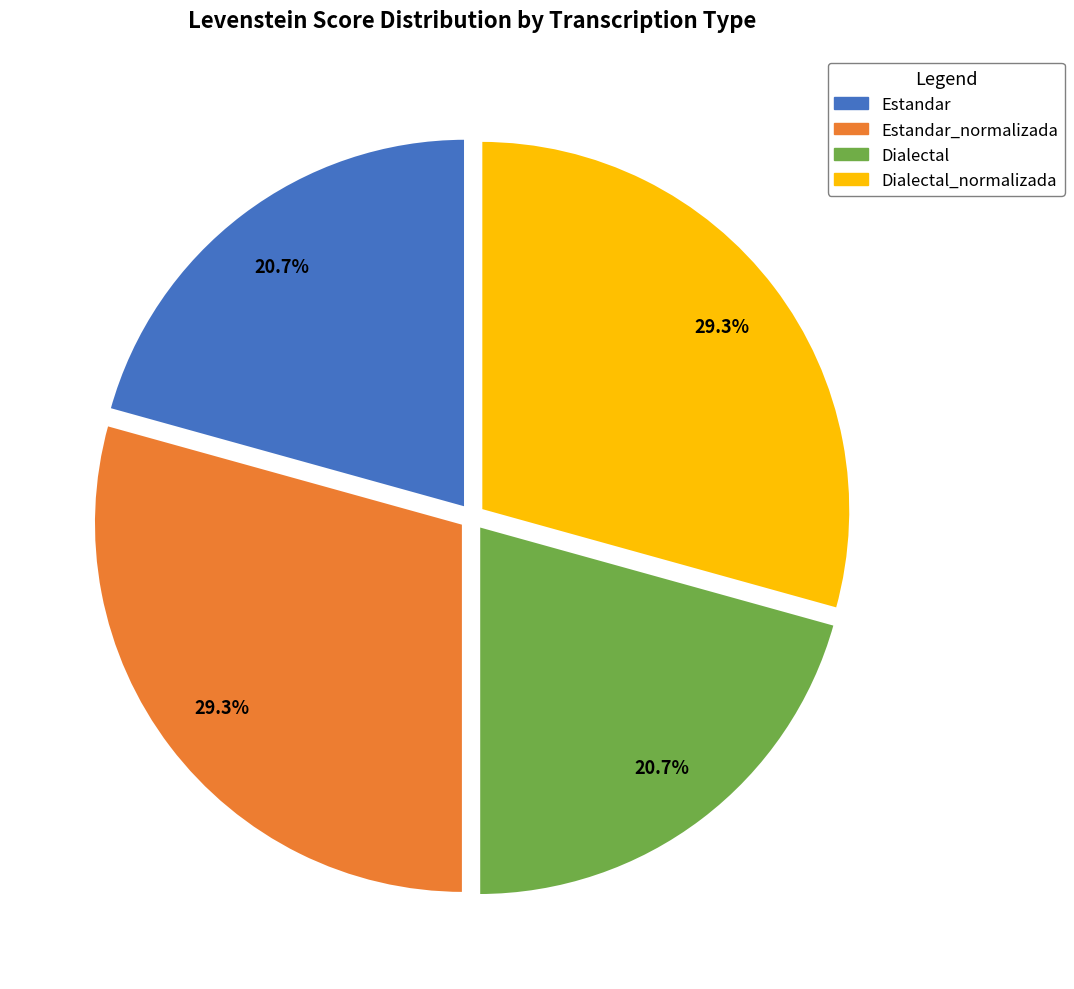

Does any single category account for the majority?

No